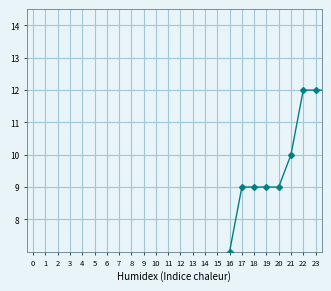

Is this an area chart (filled region under the line)?

No